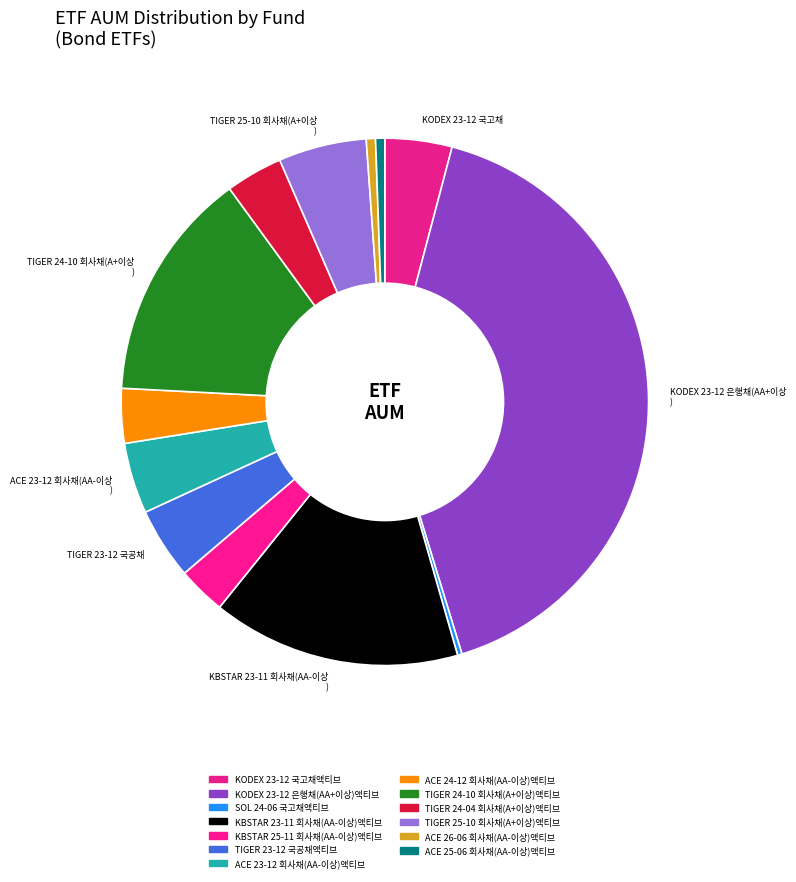

The KODEX 23-12 은행채(AA+이상)액티브 slice represents 26% of the pie. True or false?

False